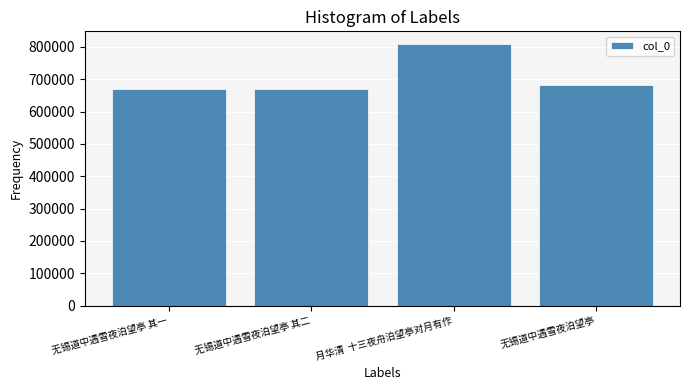

What position from the left is 无锡道中遇雪夜泊望亭?

4